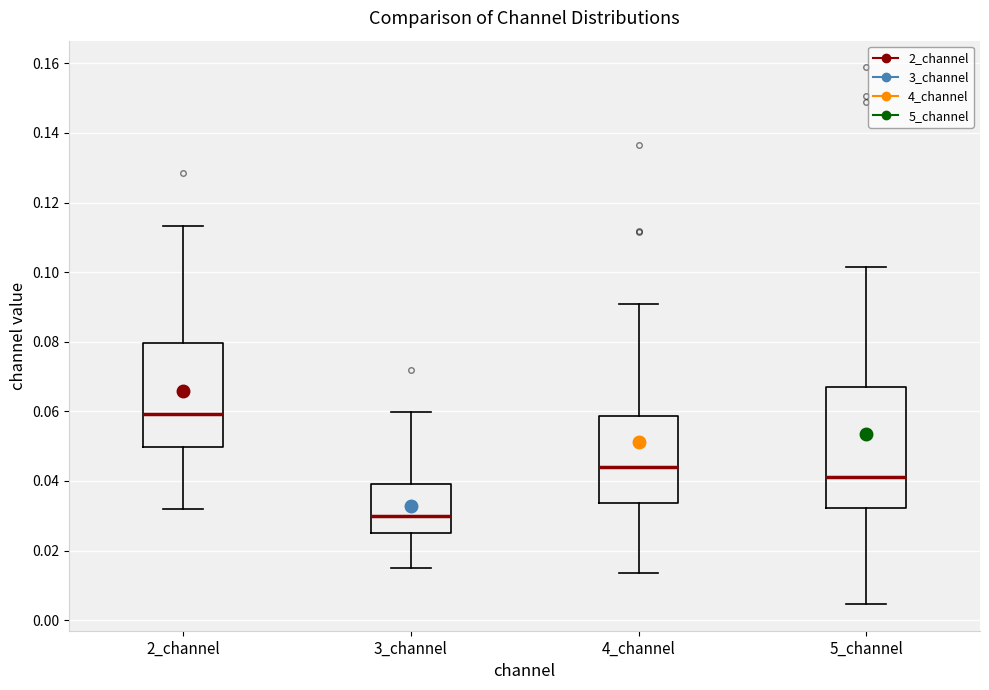

Reading left to right, transcribe this box plot: for each box, give where its median line is, the range the box spans, and where its two whiskers end, as read against the y-axis. The values are not printed on the chart, so give them approximately, as read against the axis.

2_channel: median 0.060, box 0.050 to 0.080, whiskers 0.032 to 0.114
3_channel: median 0.030, box 0.024 to 0.040, whiskers 0.016 to 0.060
4_channel: median 0.044, box 0.034 to 0.058, whiskers 0.014 to 0.090
5_channel: median 0.042, box 0.032 to 0.068, whiskers 0.004 to 0.102